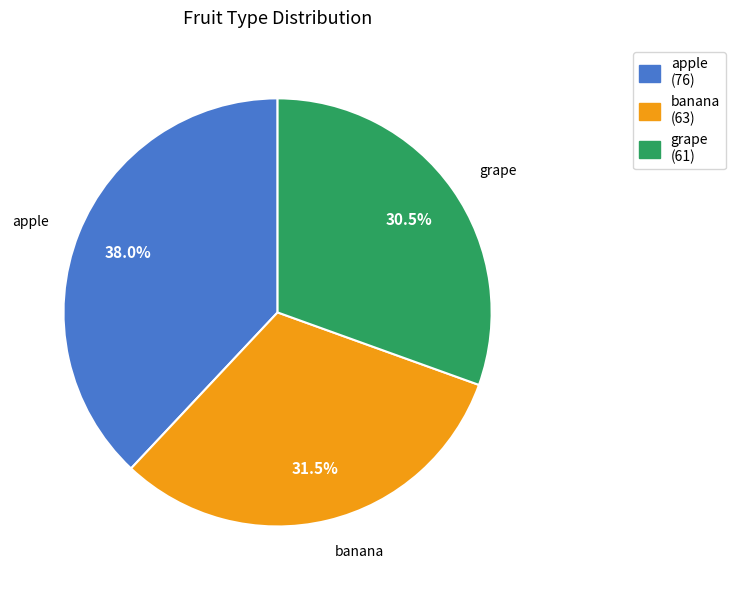

How many slices are in this pie chart?

3